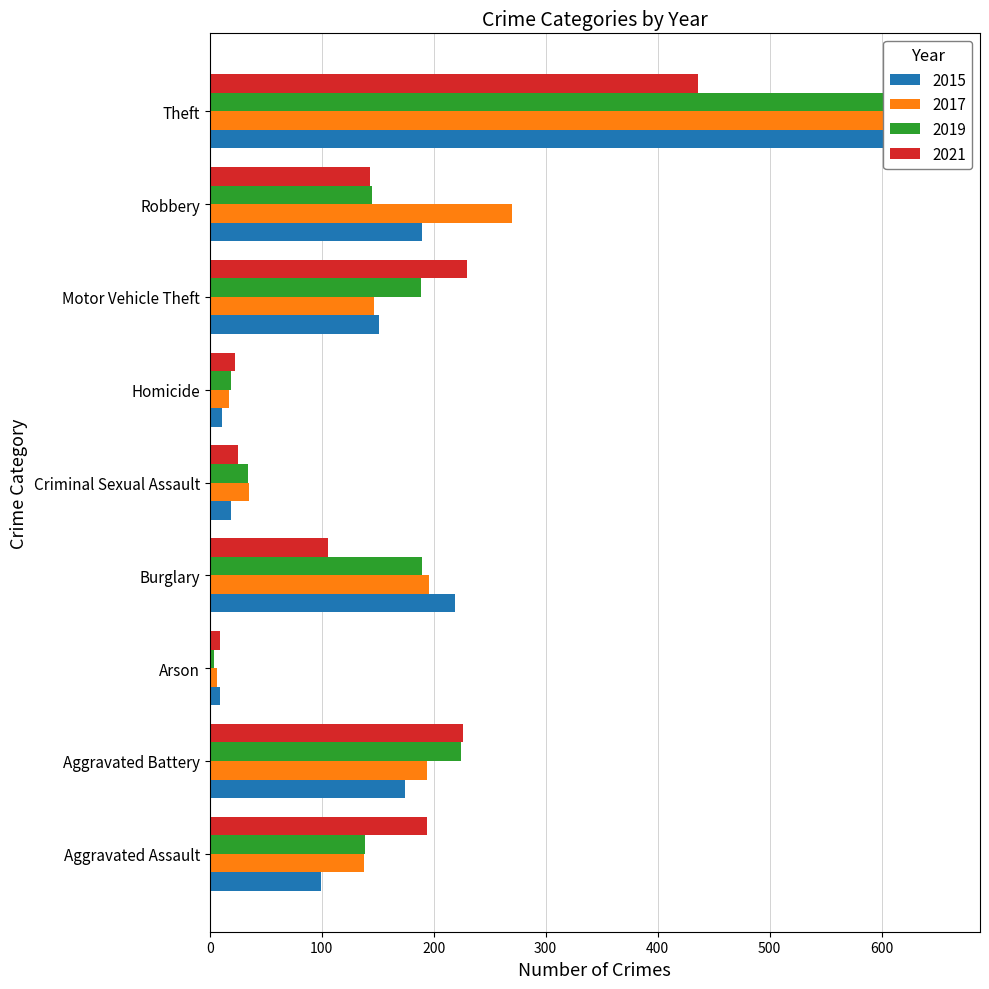

How many data points in 2019 are above 145?

4